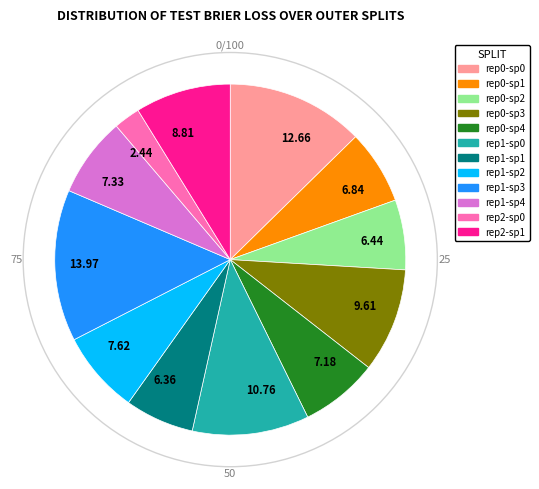

Does any single category account for the majority?

No